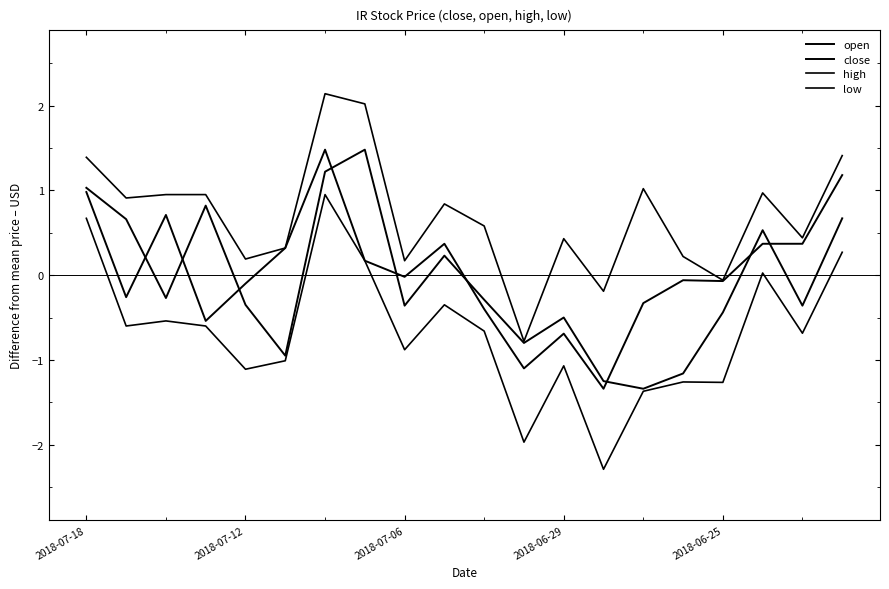

True or false: open and low cross at least once.

False